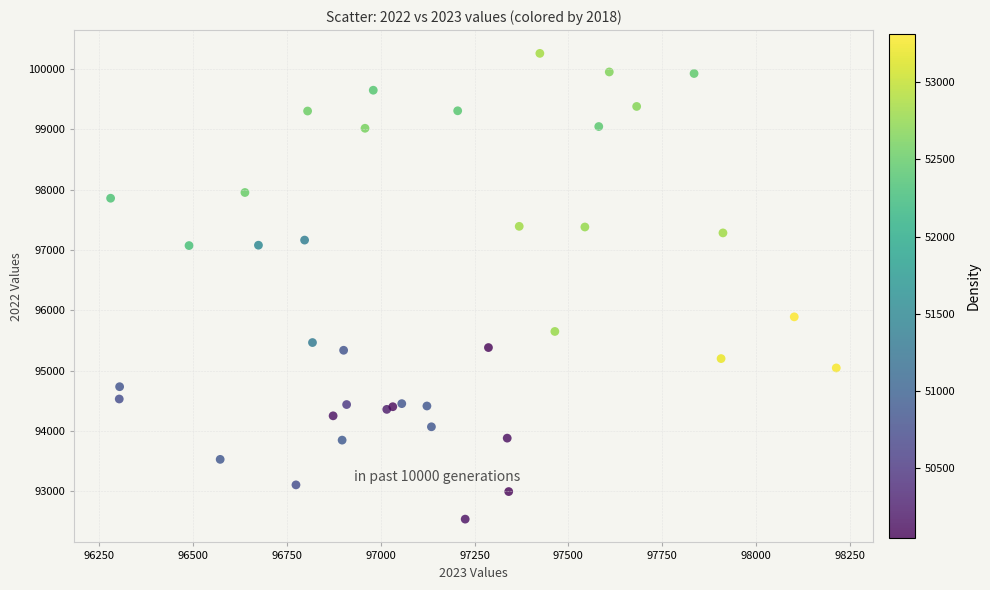

What Y value in the scatter plot is closest to 96397?

95890